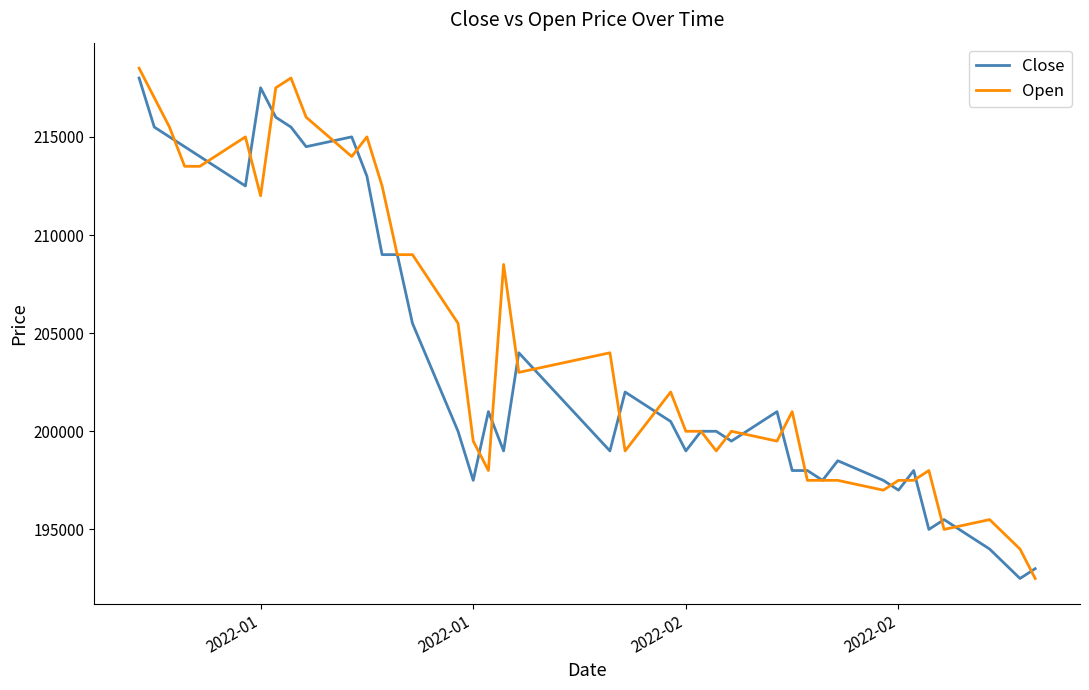

What is the average value of the Close series?

204038